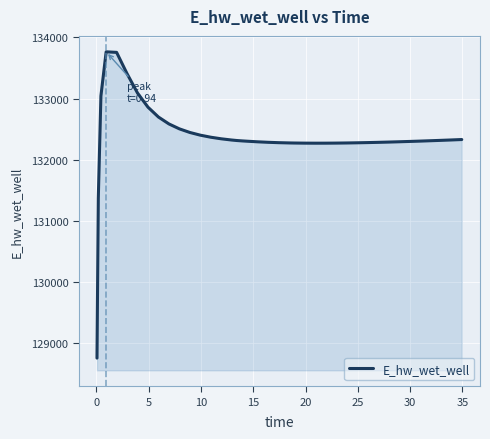

What is the maximum value shown in the chart?

133763.6